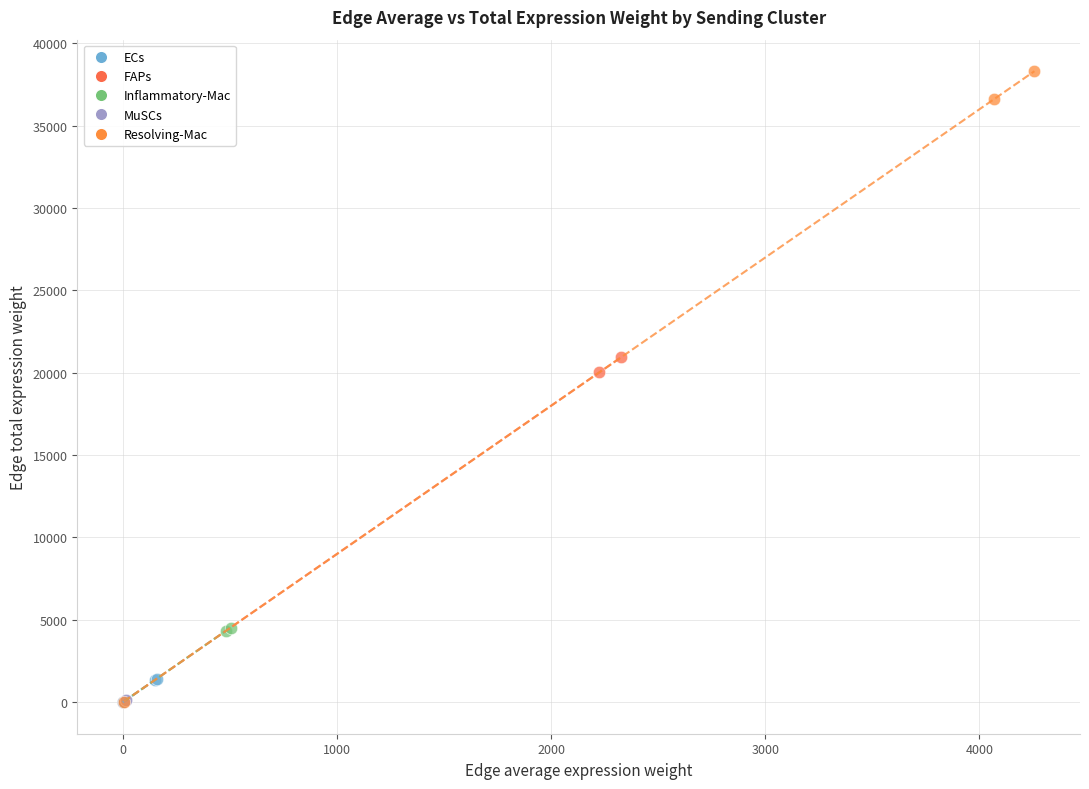

Which series reaches the maximum Y coordinate?

Resolving-Mac